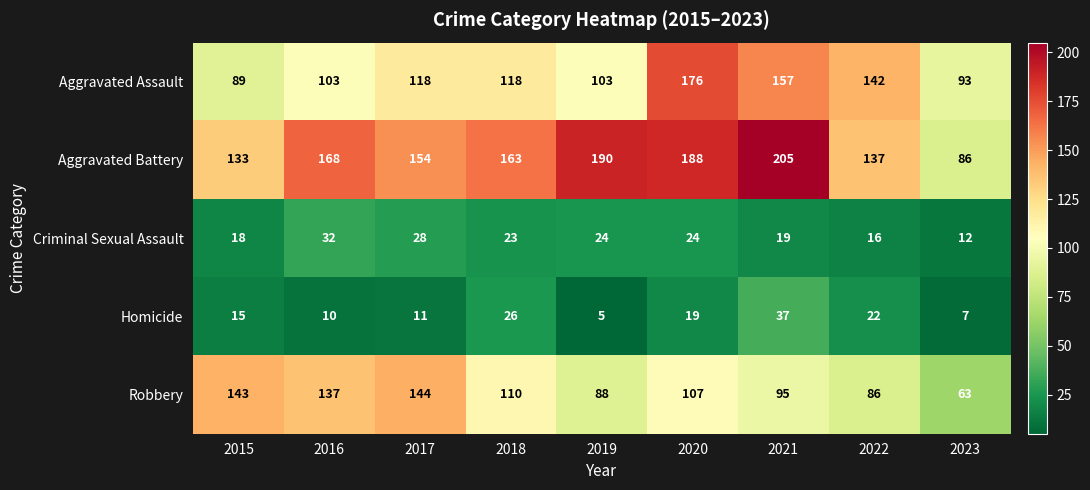

How many series are shown in this chart?

5